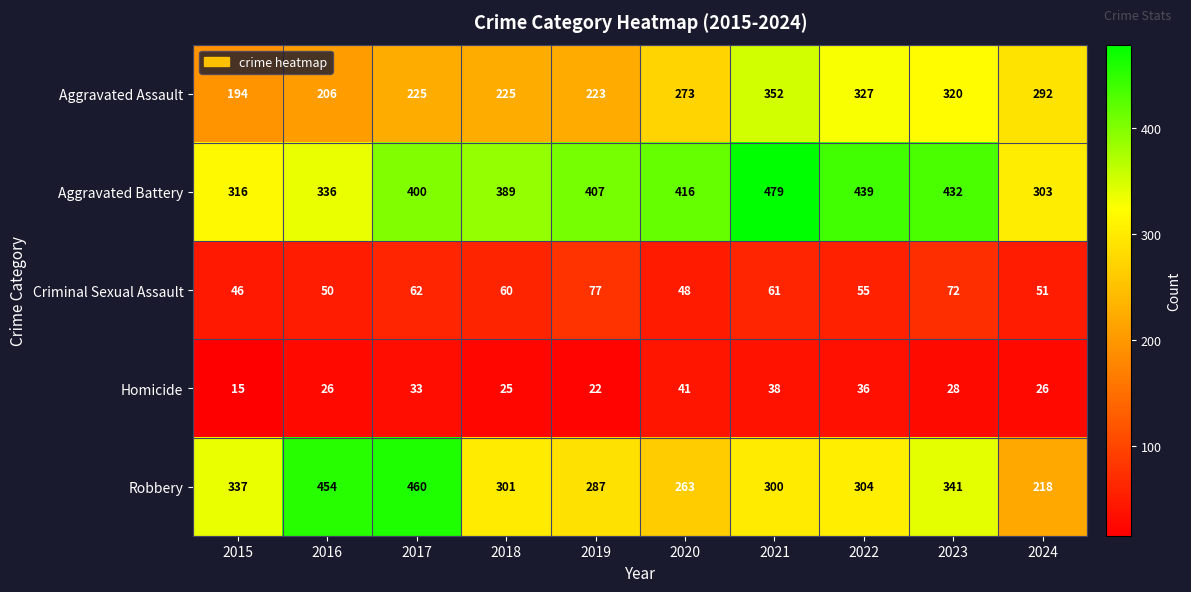

Rank the series at 2017 from highest to lowest value.

Robbery, Aggravated Battery, Aggravated Assault, Criminal Sexual Assault, Homicide